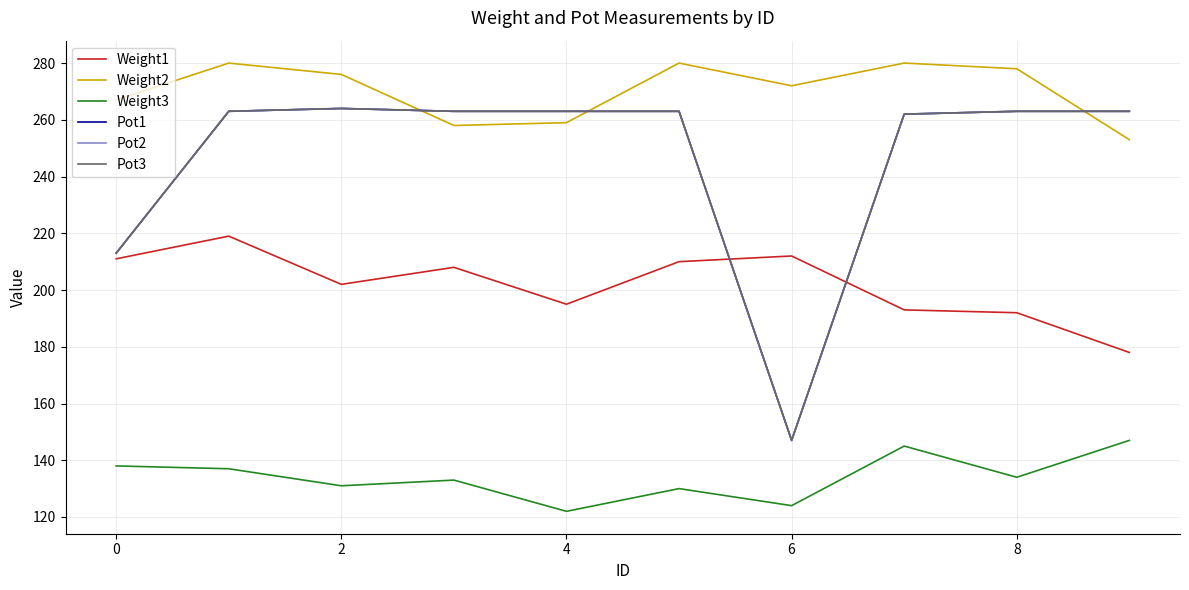

Does the chart display data point markers on the line(s)?

No